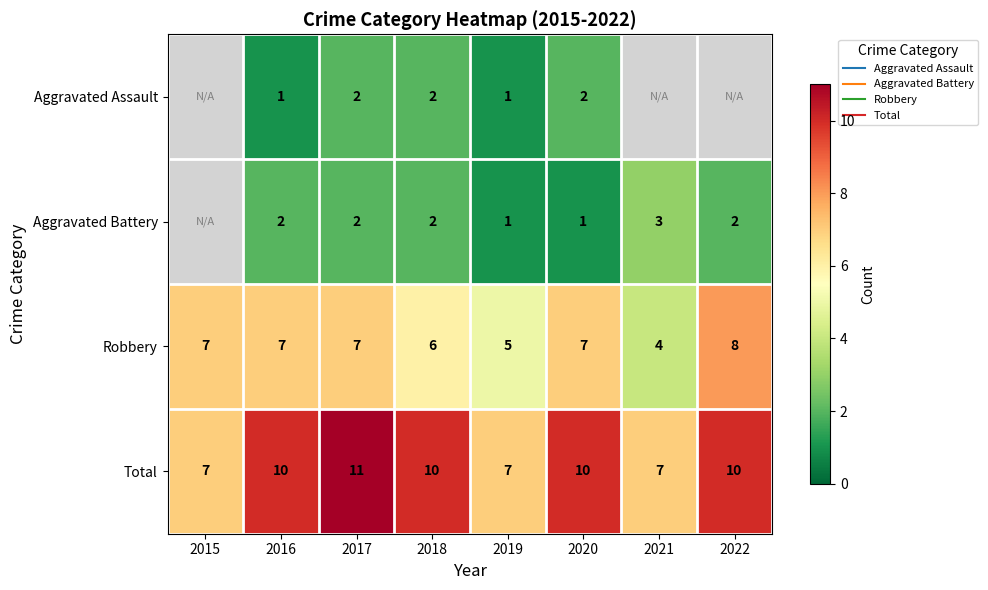

How many values in the Robbery series are below 7?

3